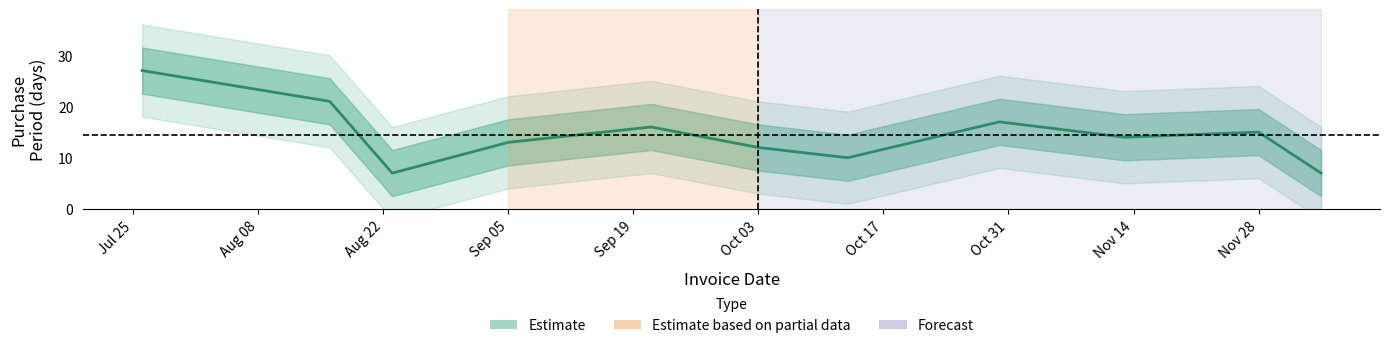

Count the number of data series in this chart.

1